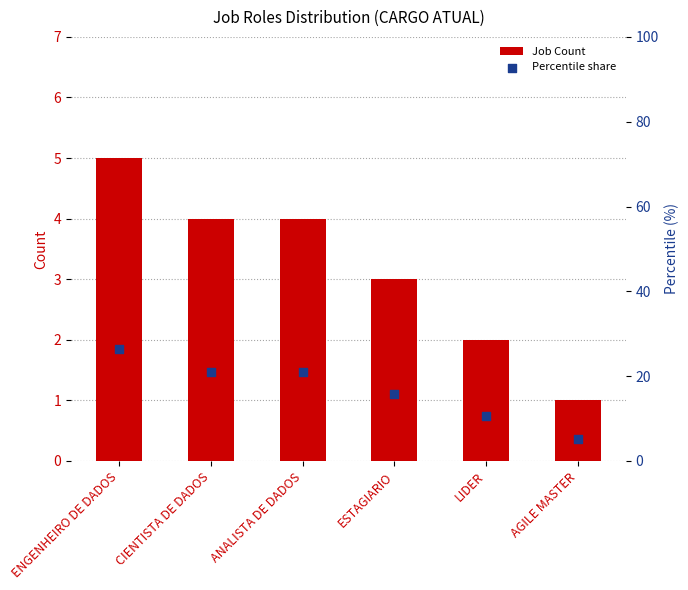

Is the value of Job Count at LIDER greater than the value of Percentile share at ESTAGIARIO?

No